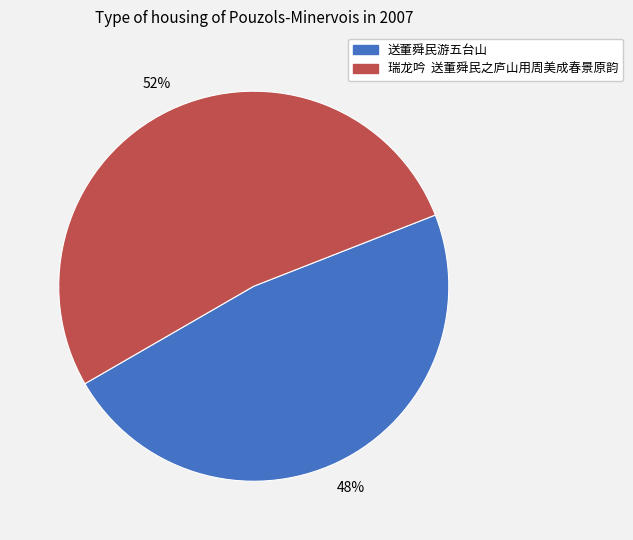

Approximately how many times larger is the value at 送董舜民游五台山 compared to 瑞龙吟 送董舜民之庐山用周美成春景原韵?

0.9